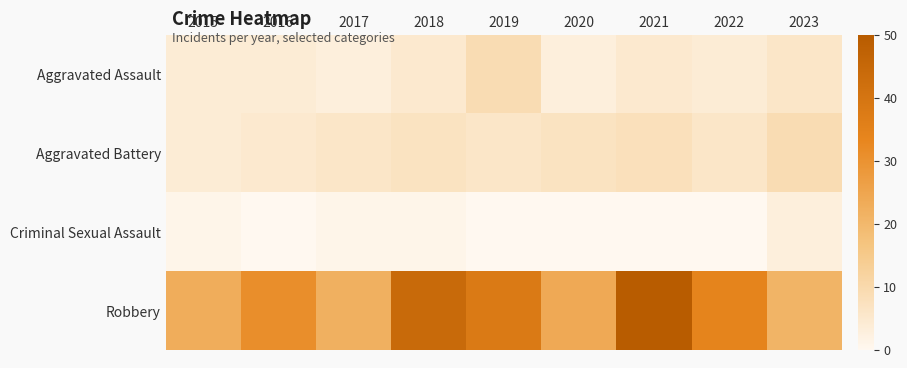

What is the difference between the highest and lowest values at 2018?

43